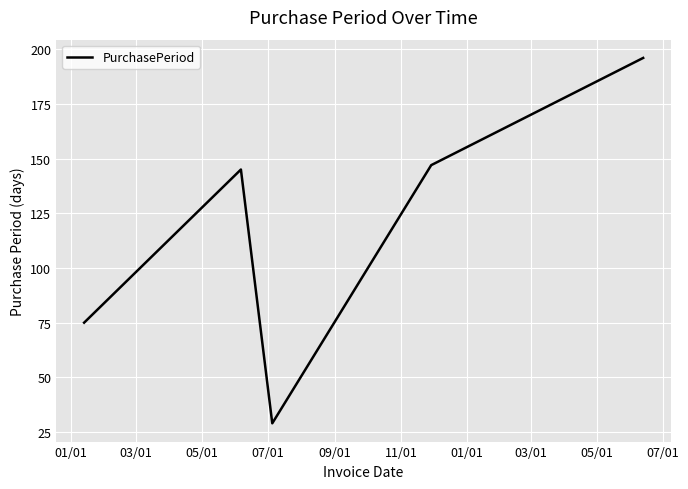

What is the maximum value shown in the chart?

196